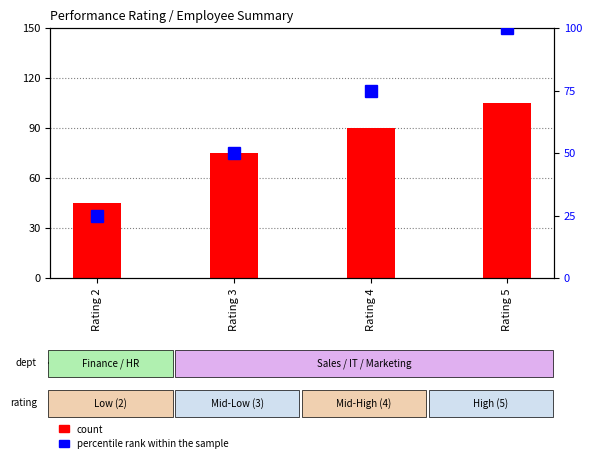

Which series has the widest spread of values?

percentile rank within the sample